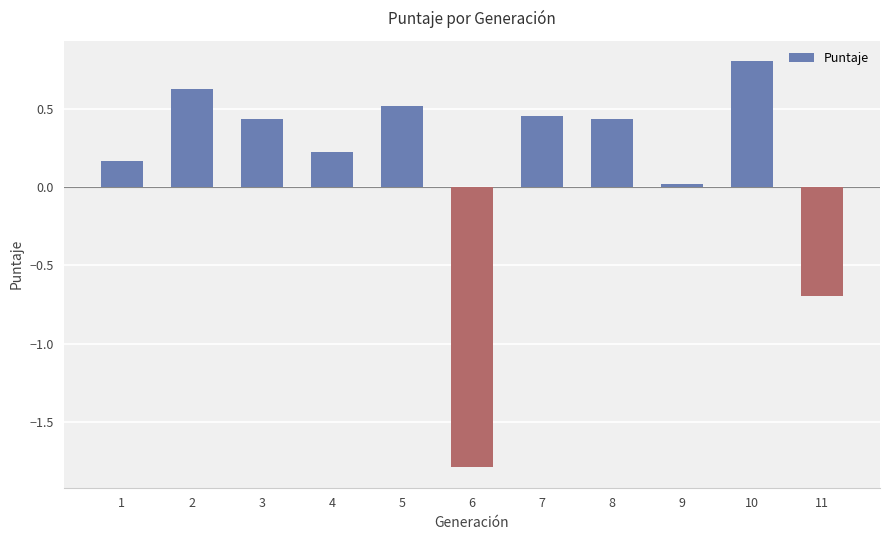

How many bars are there in total?

11